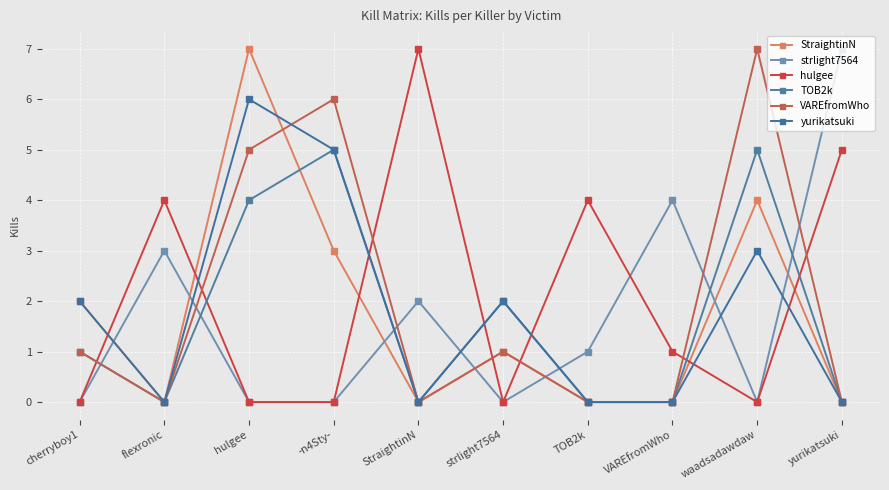

List the series in order of their peak value, highest first.

StraightinN, strlight7564, hulgee, VAREfromWho, yurikatsuki, TOB2k